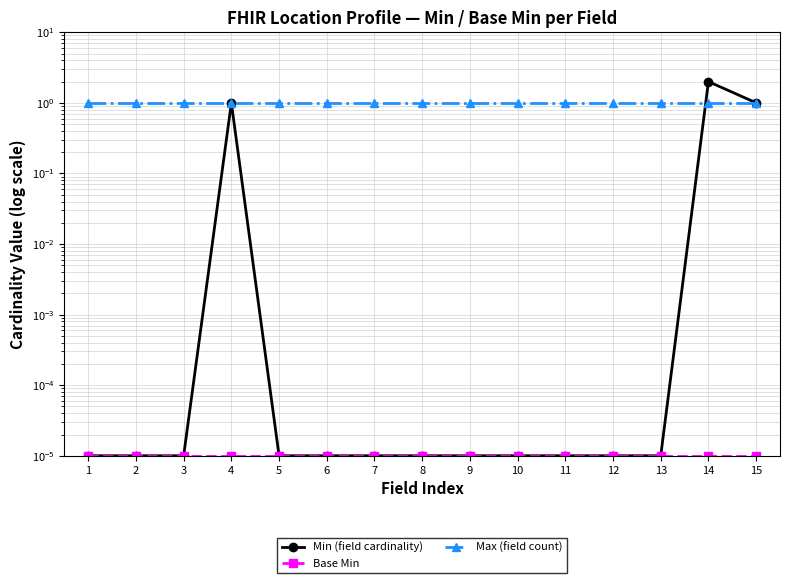

Count the number of data series in this chart.

3